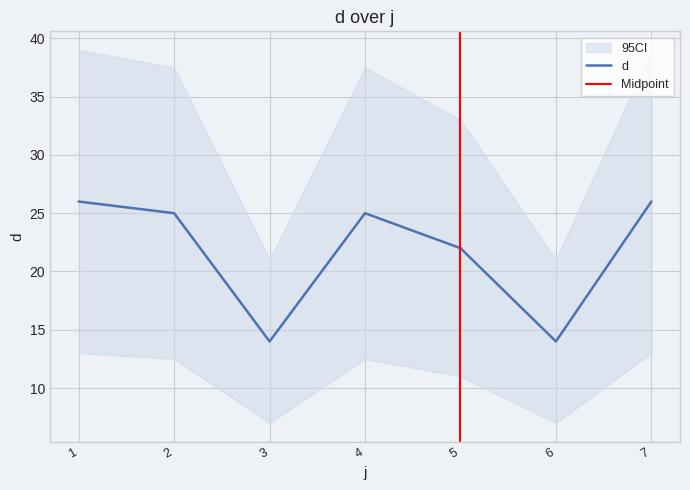

The chart shows a value of 11 at 1. True or false?

False